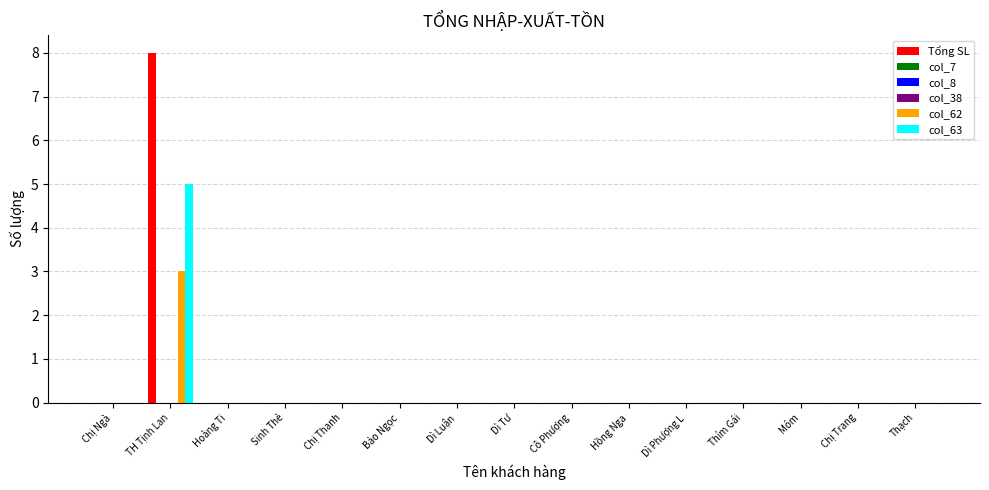

What are all the series names shown in the legend?

Tổng SL, col_7, col_8, col_38, col_62, col_63